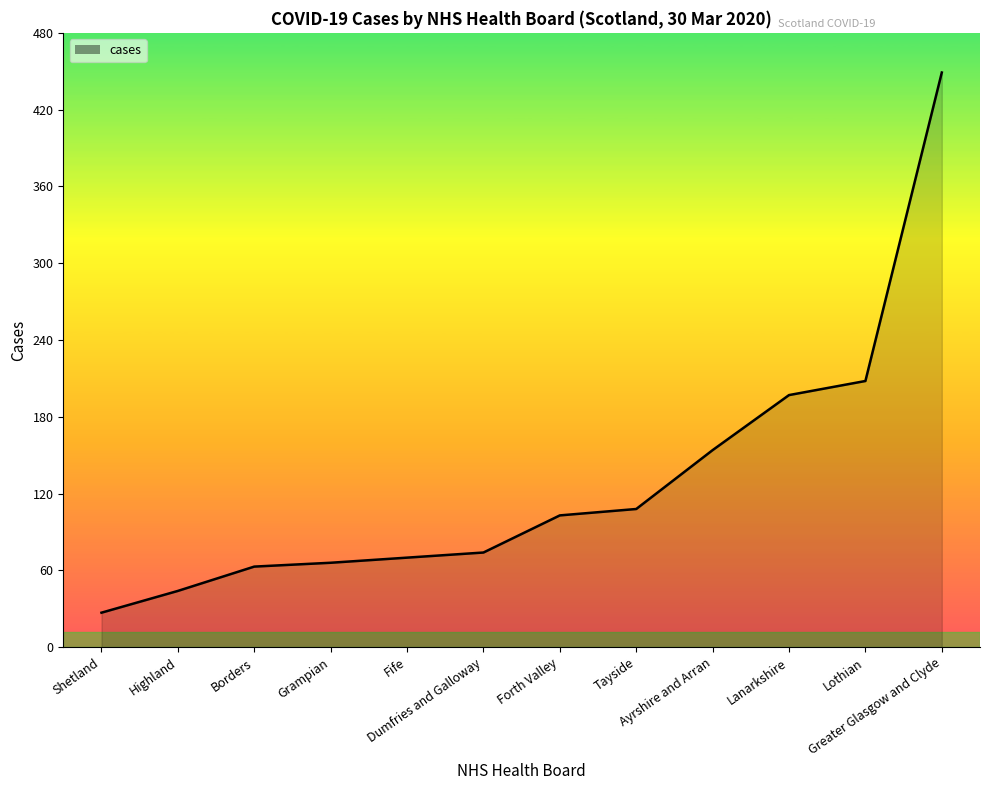

Rank the categories by value from lowest to highest.

Shetland, Highland, Borders, Grampian, Fife, Dumfries and Galloway, Forth Valley, Tayside, Ayrshire and Arran, Lanarkshire, Lothian, Greater Glasgow and Clyde